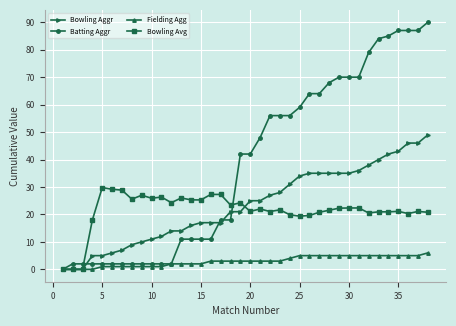

Count the number of data series in this chart.

4